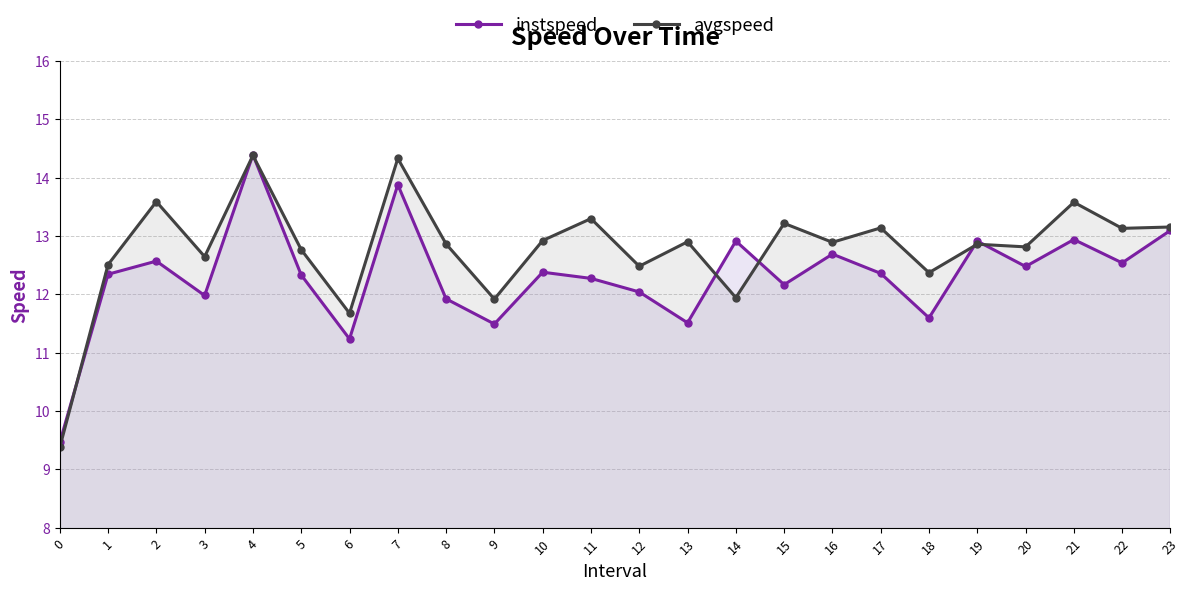

What is the maximum value for instspeed?

14.4